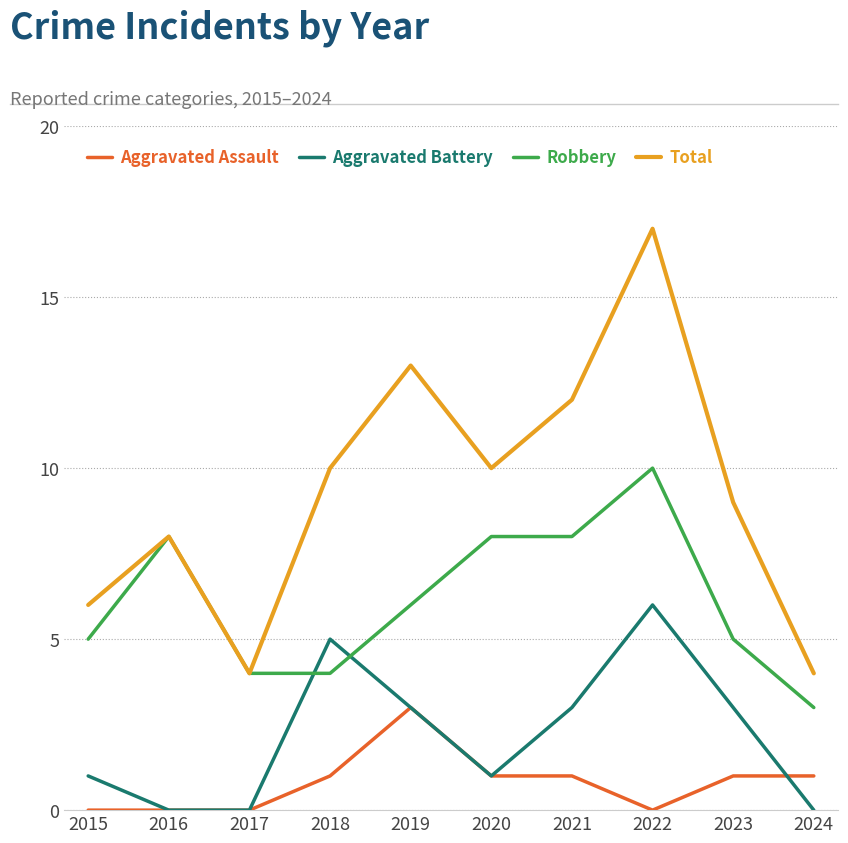

At which category does the chart reach its peak across all series?

2022